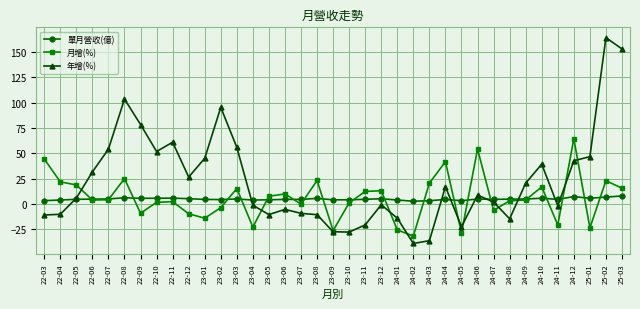

Between 24-06 and 25-01, which series saw the biggest shift?

月增(%)